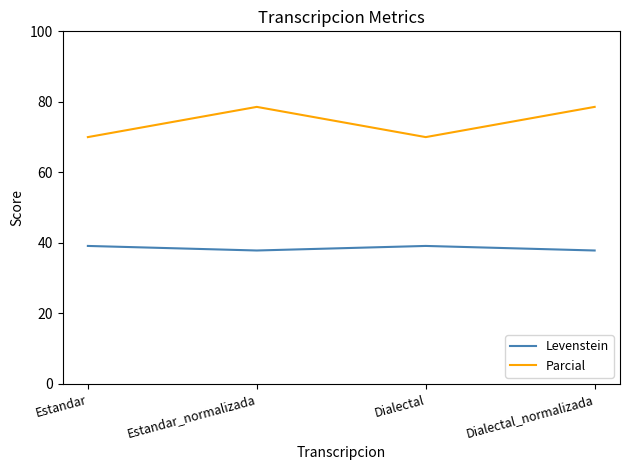

The Levenstein series shows 39.1 at Dialectal. True or false?

True